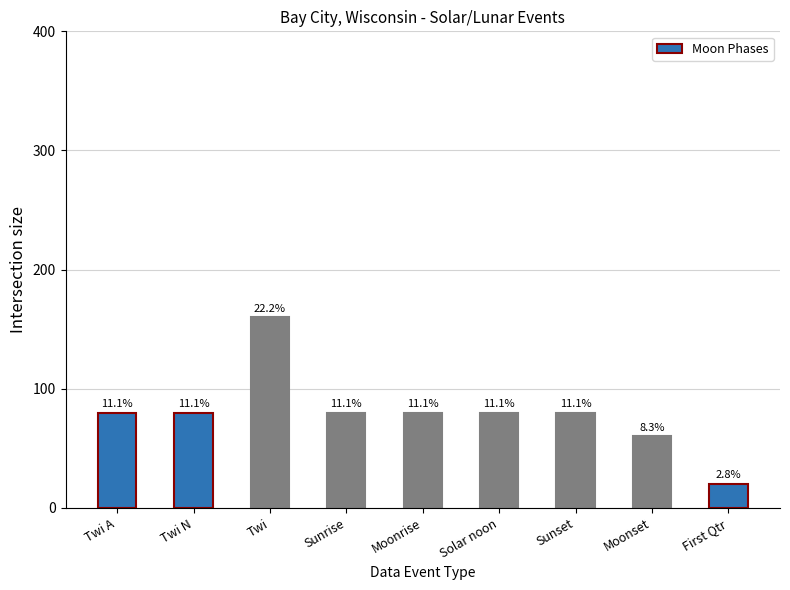

Are the bars horizontal?

No